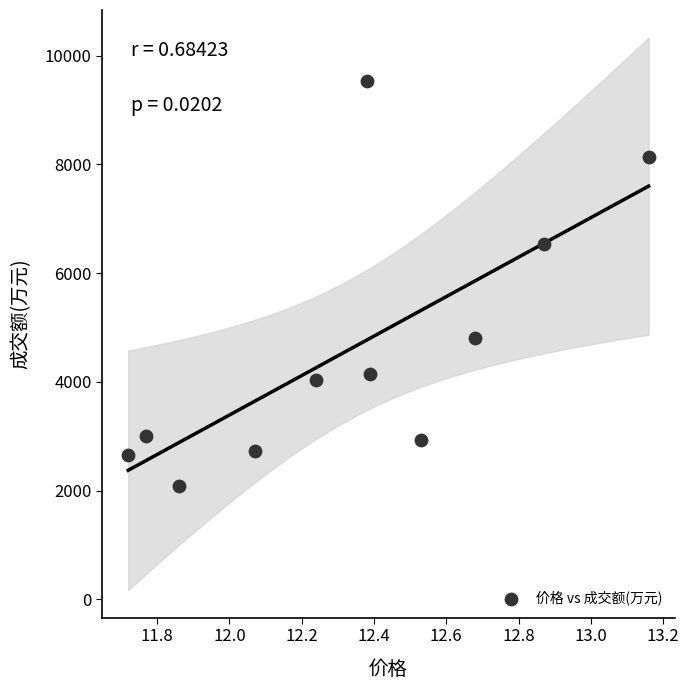

What Y value in the scatter plot is closest to 5805?

6532